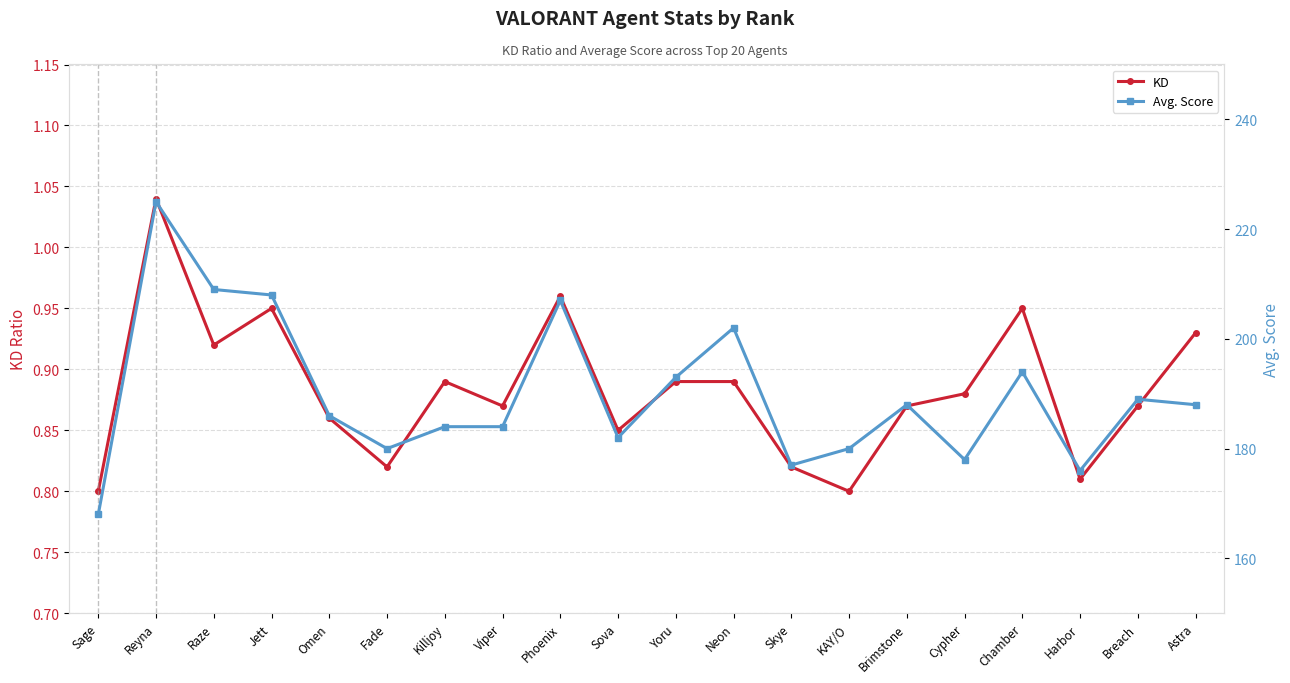

Which series has the widest spread of values?

Avg. Score